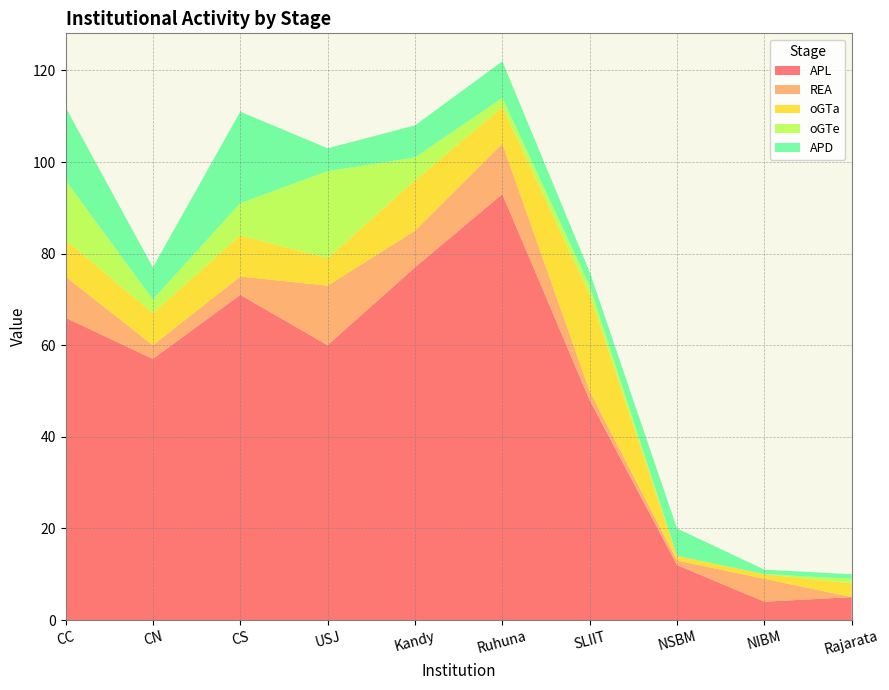

At which label does APL reach its peak?

Ruhuna